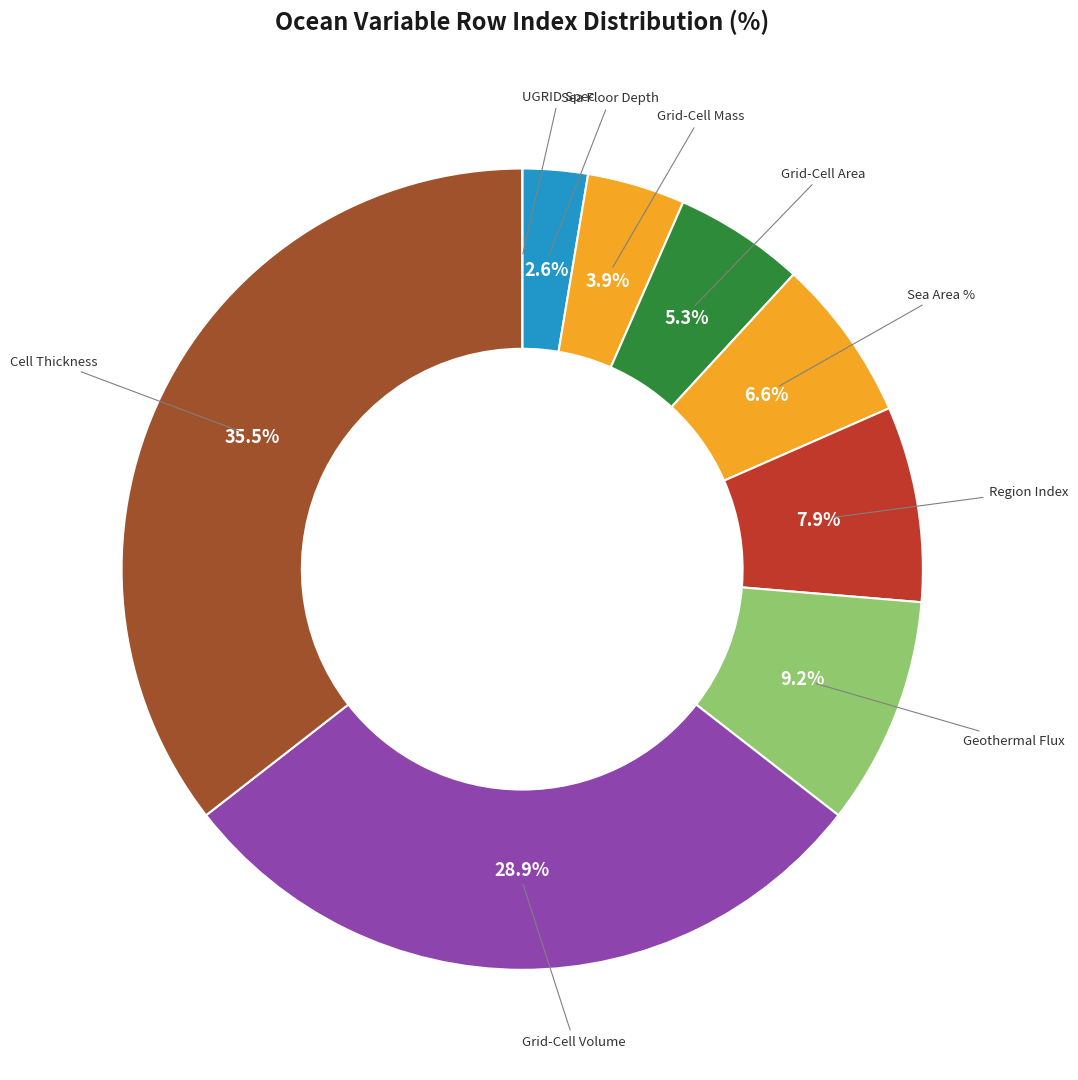

What is the total percentage of Geothermal Flux and Cell Thickness?

44.7%